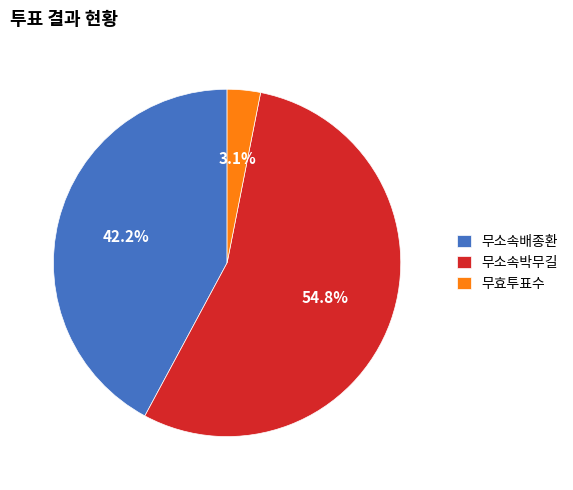

Is it true that 무소속박무길 is 55% of the pie?

True